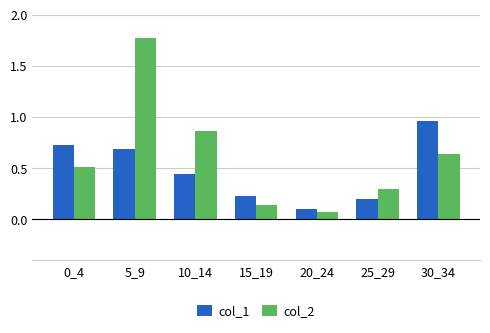

What is the sum of the col_1 values at 25_29 and 30_34?

1.2